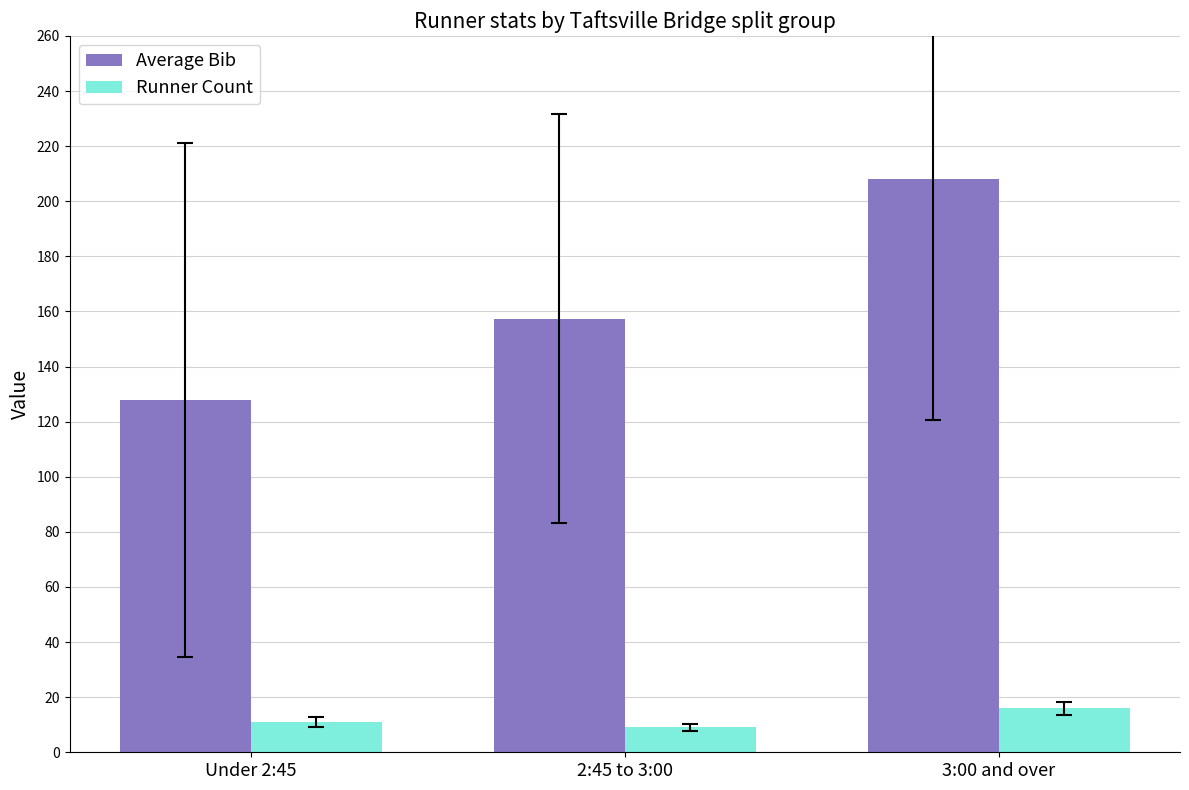

At which category is the sum across all series the highest?

3:00 and over